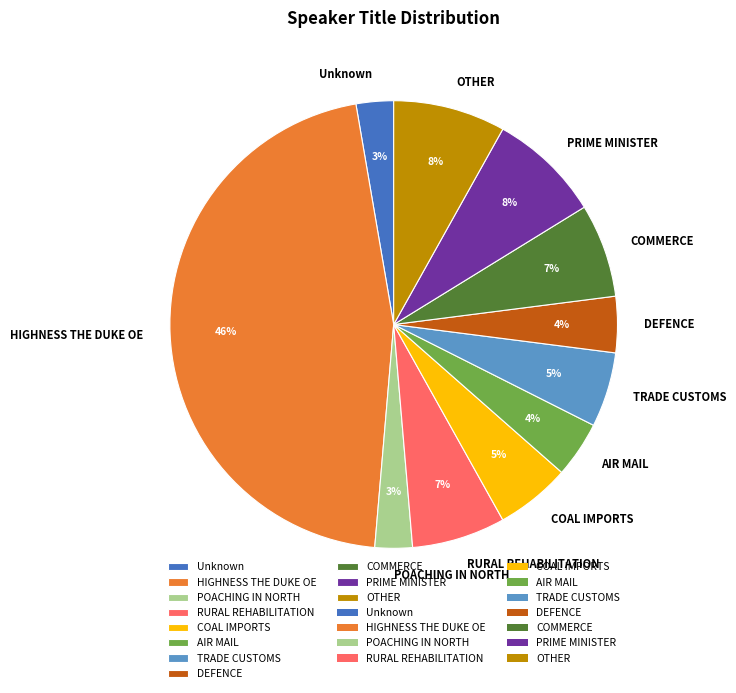

Count the number of slices in the pie.

11